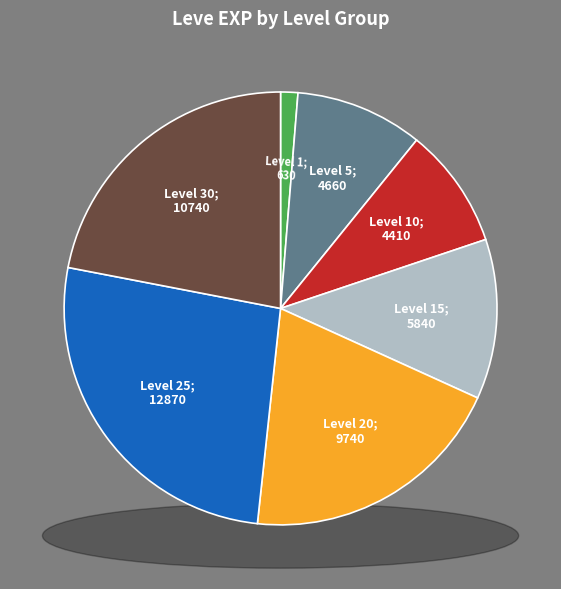

What is the ratio of the value at Level 5 to the value at Level 1?

7.4